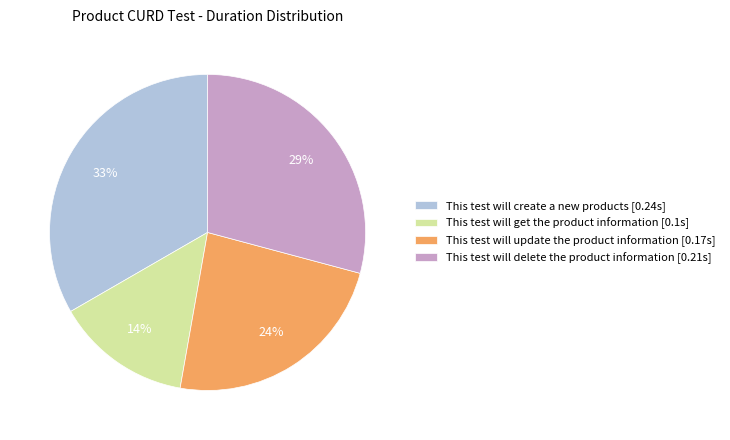

To the nearest percent, what percentage of the pie is This test will get the product information?

14%